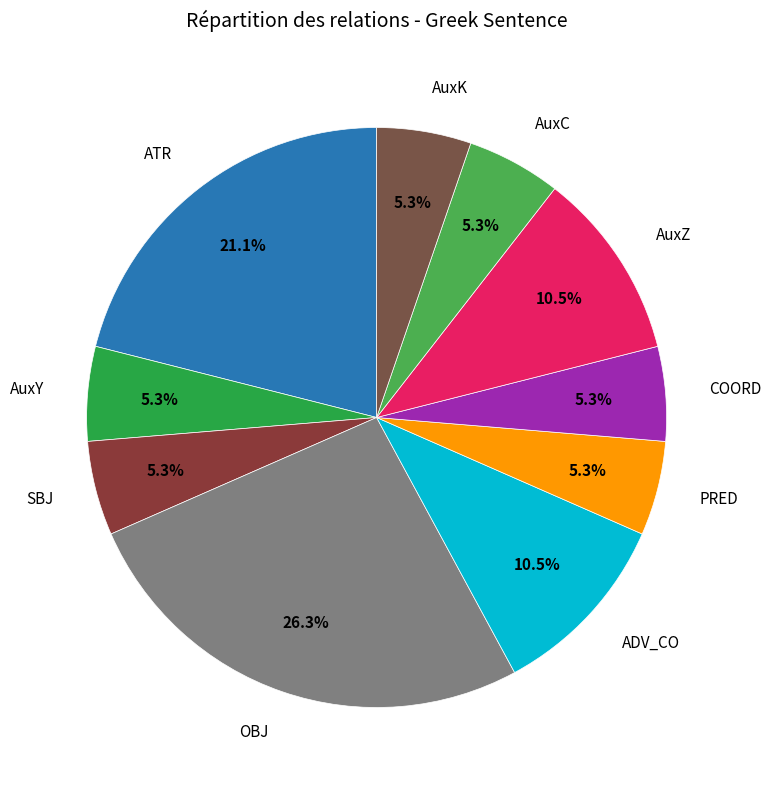

To the nearest percent, what is the difference between the SBJ and OBJ slice percentages?

21%